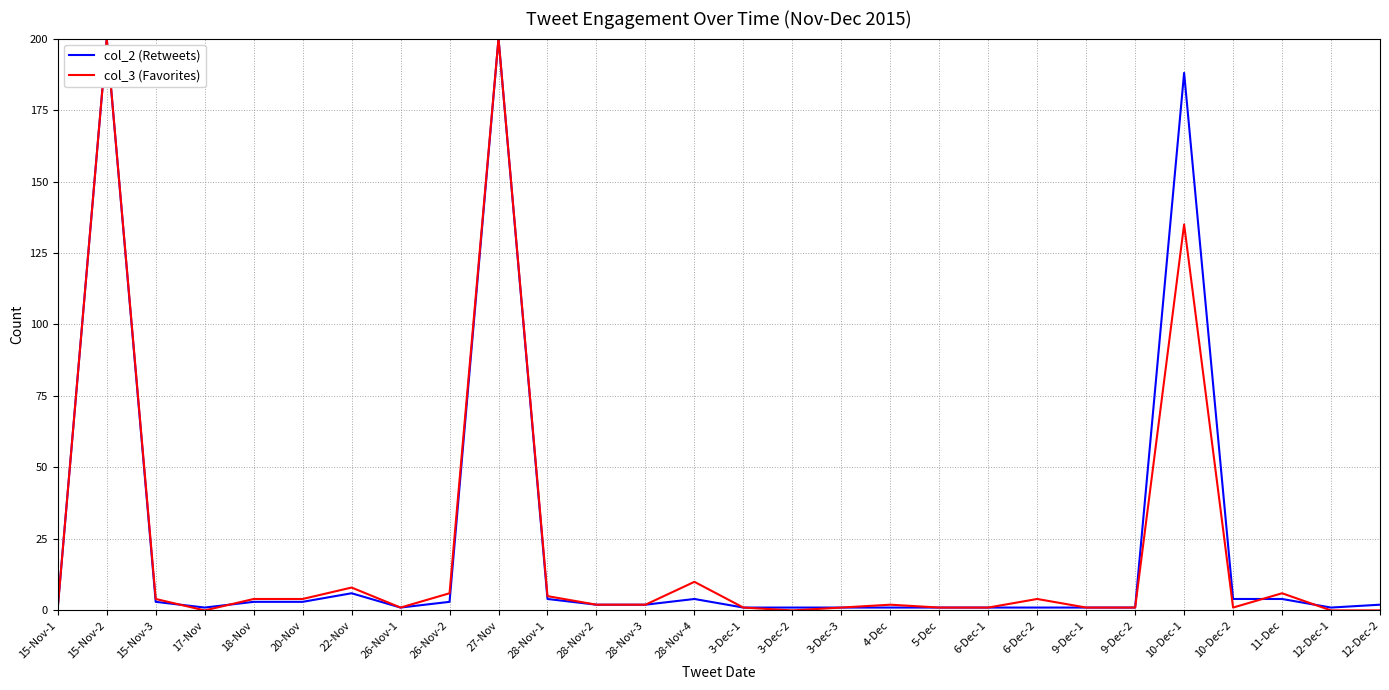

True or false: col_2 (Retweets) has a value of 6 at 22-Nov.

True